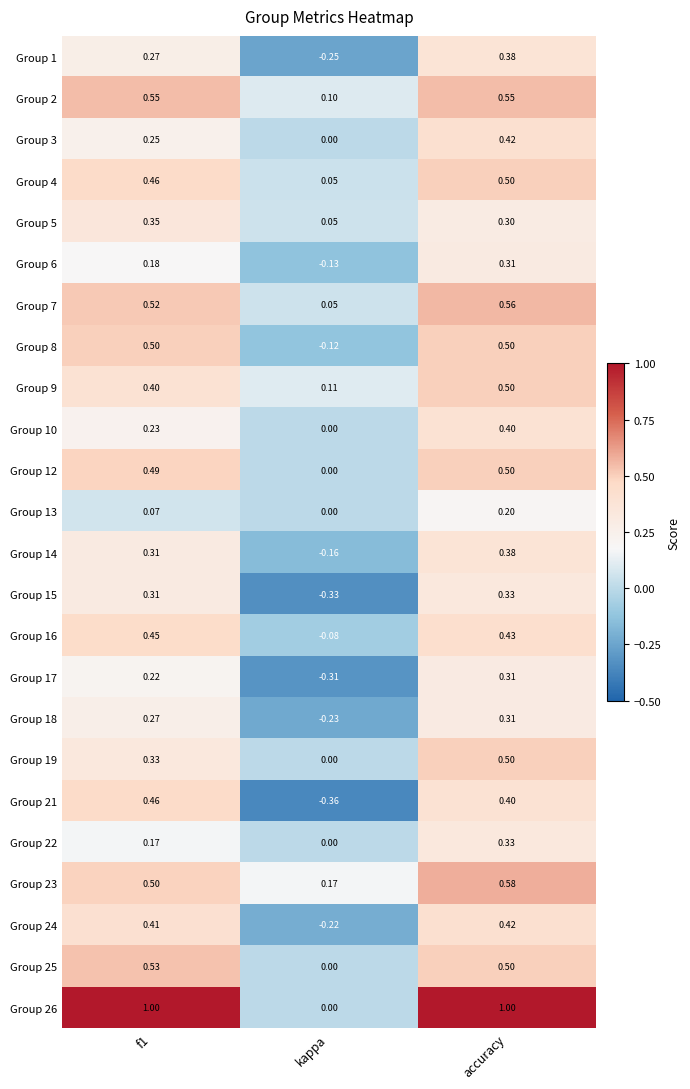

At how many categories does at least one series exceed 0?

3